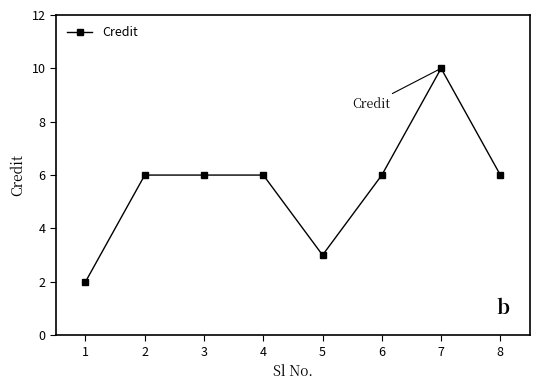

What is the value of the 6th point from the left?

6